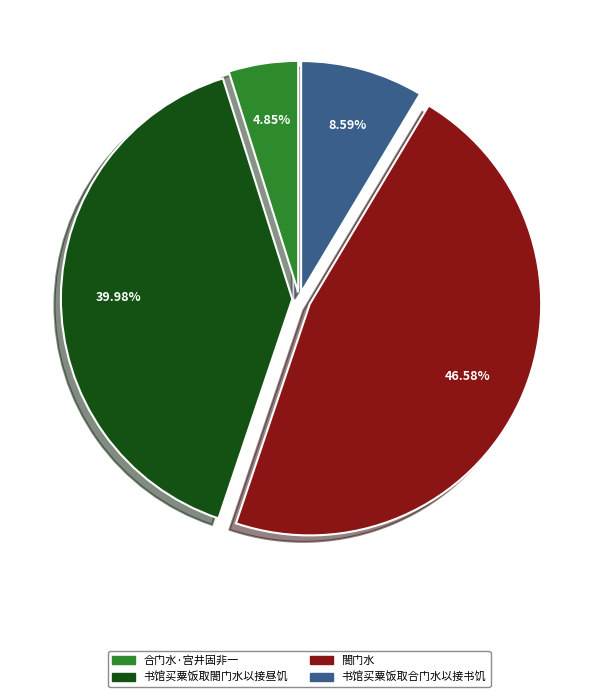

What is the ratio of the value at 书馆买粟饭取閤门水以接昼饥 to the value at 閤门水?

0.9